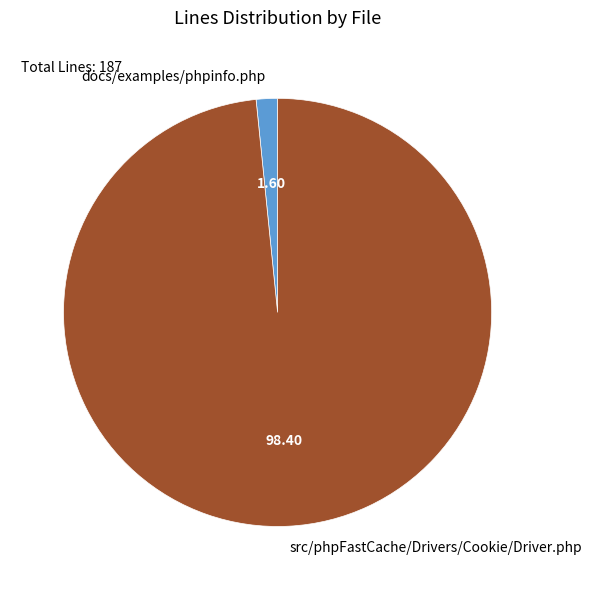

What is the majority slice?

src/phpFastCache/Drivers/Cookie/Driver.php